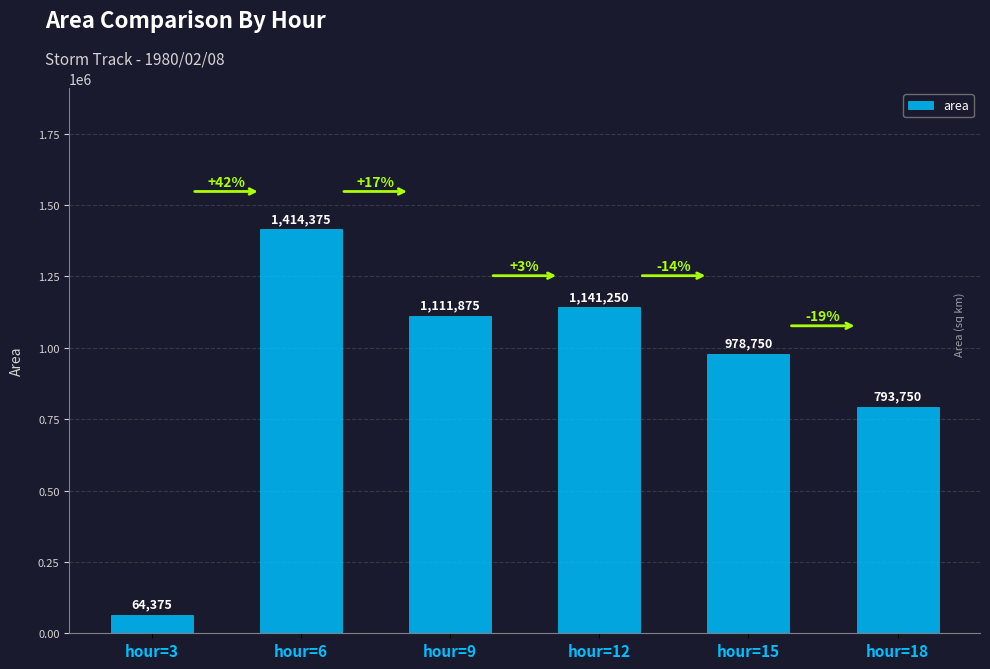

How many categories are shown in the chart?

6